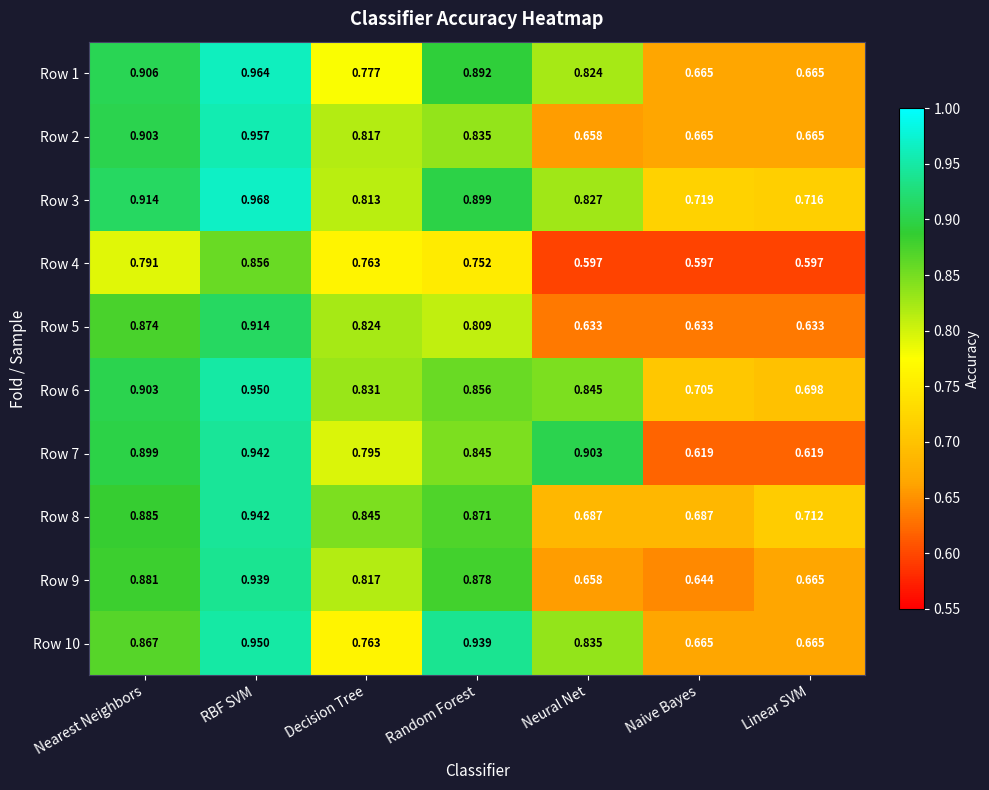

Is the value of Row 4 at Decision Tree greater than the value of Row 9 at Naive Bayes?

Yes